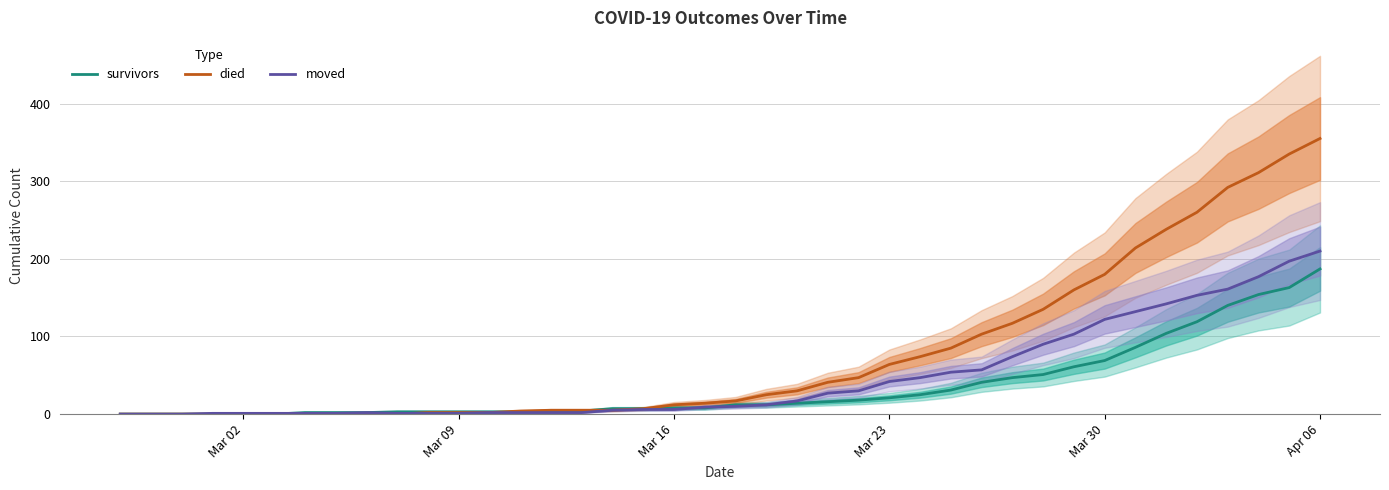

At which label does survivors reach its peak?

Apr 06